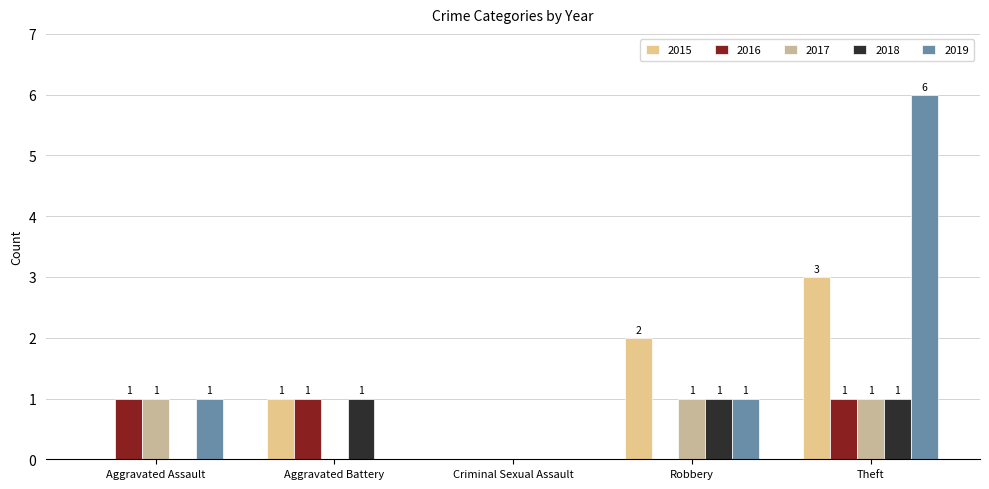

How many data points does each series have?

5